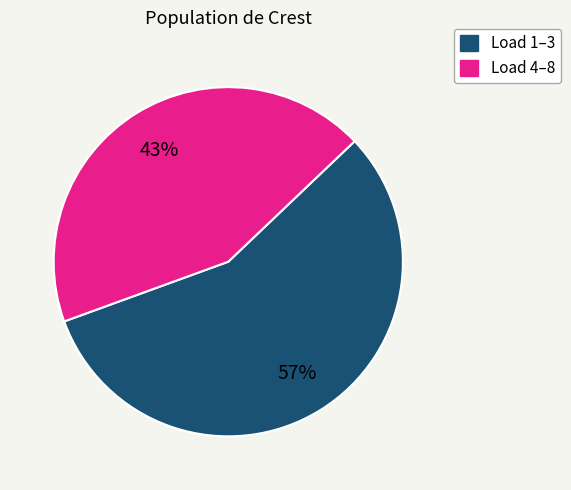

Count the number of slices in the pie.

2